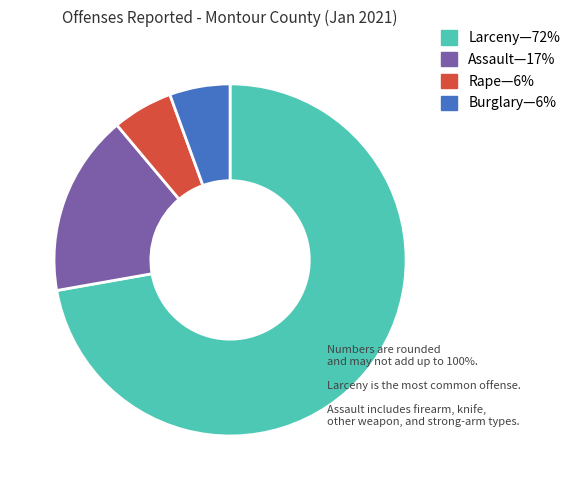

Is there any slice that represents more than half of the pie?

Yes